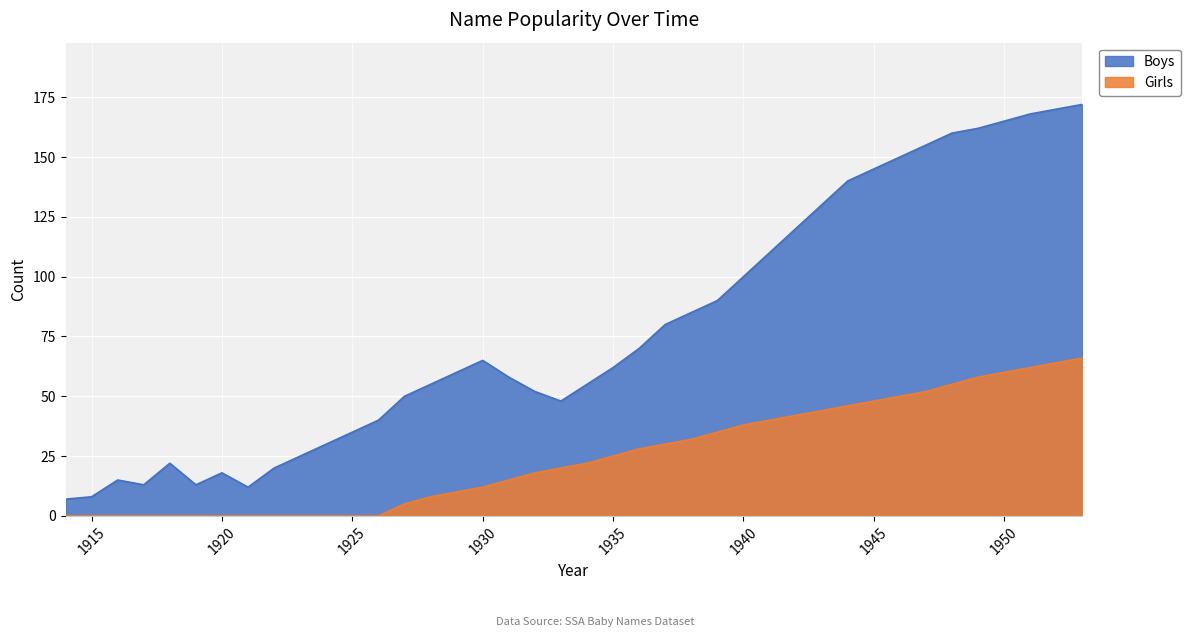

True or false: Girls and Boys cross at least once.

False